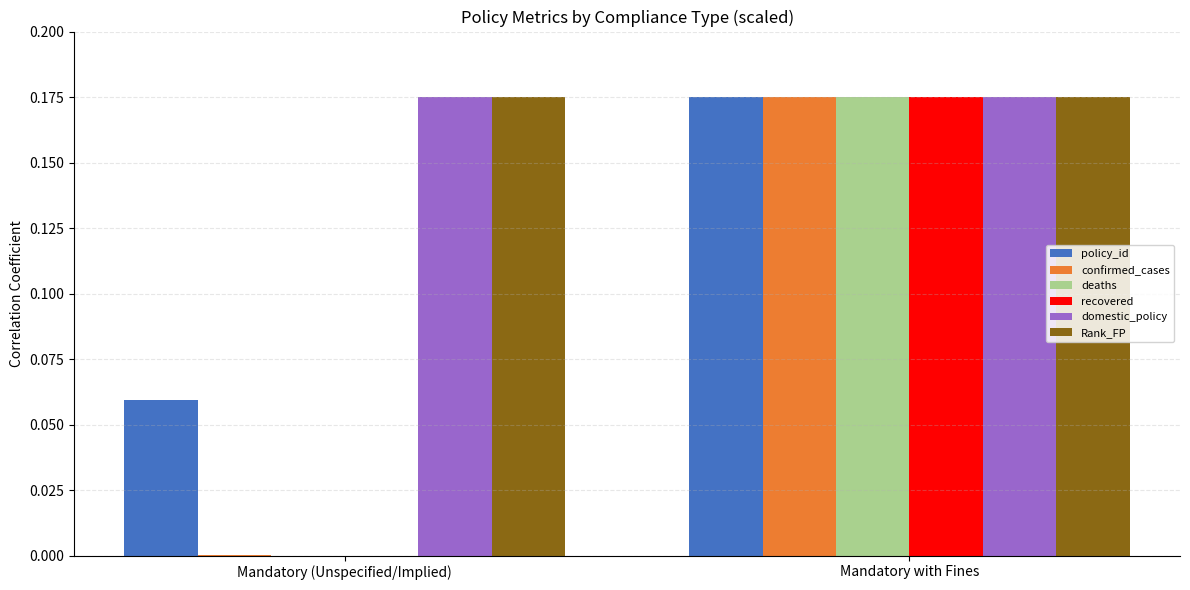

At which category is the sum across all series the highest?

Mandatory with Fines